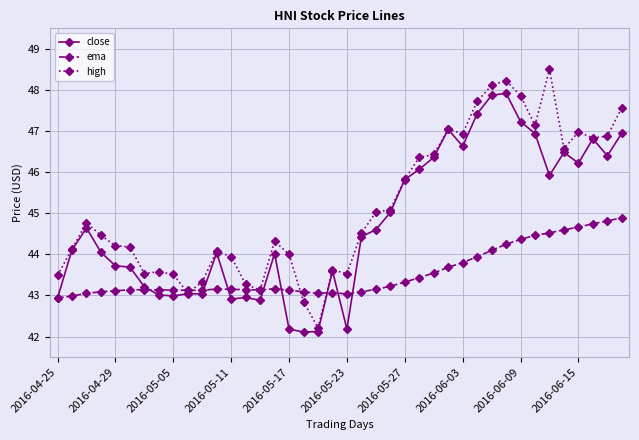

How many data points does each series have?

40